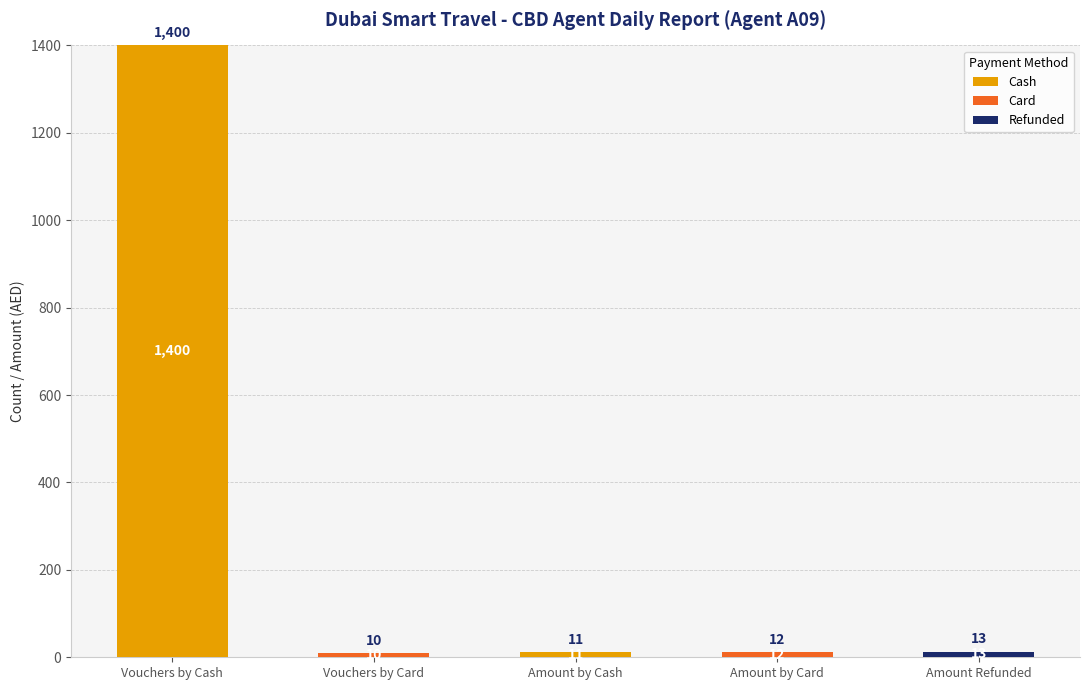

What is the approximate value of Cash at Vouchers by Cash, to the nearest 50?

1400